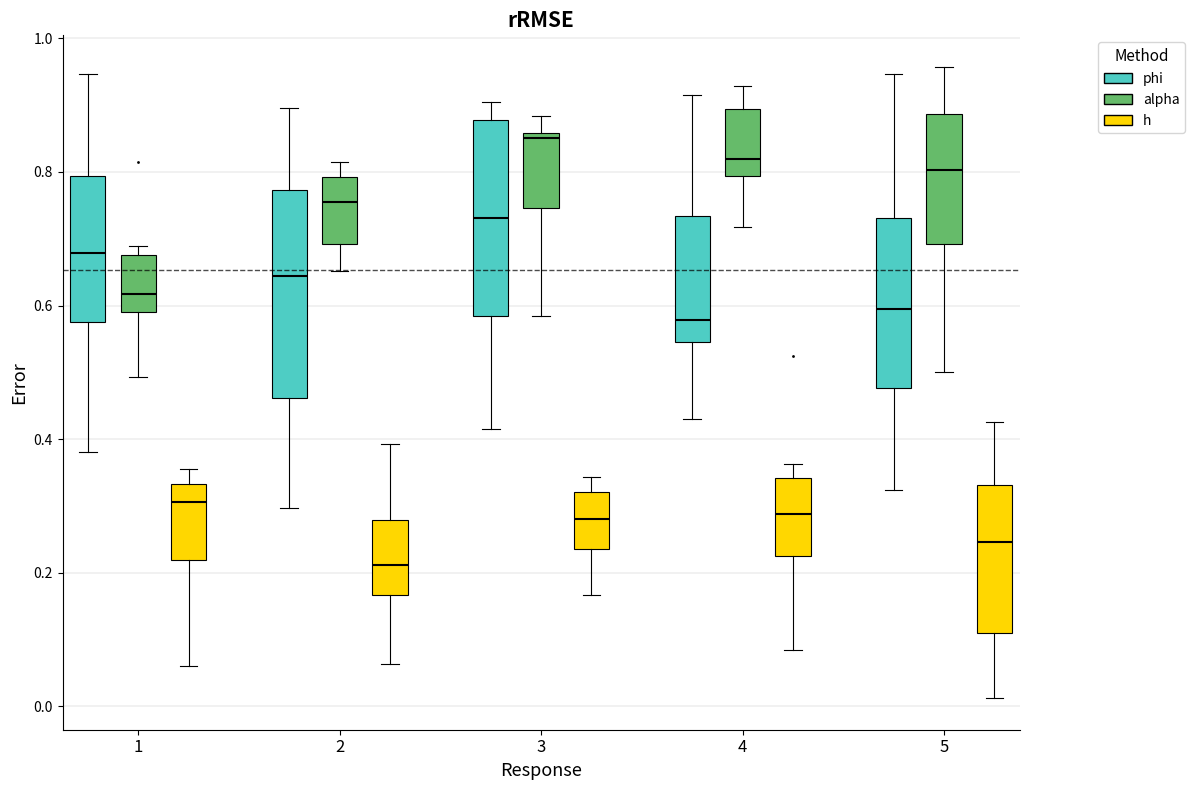

Which box's median line is the highest?

3 (alpha)